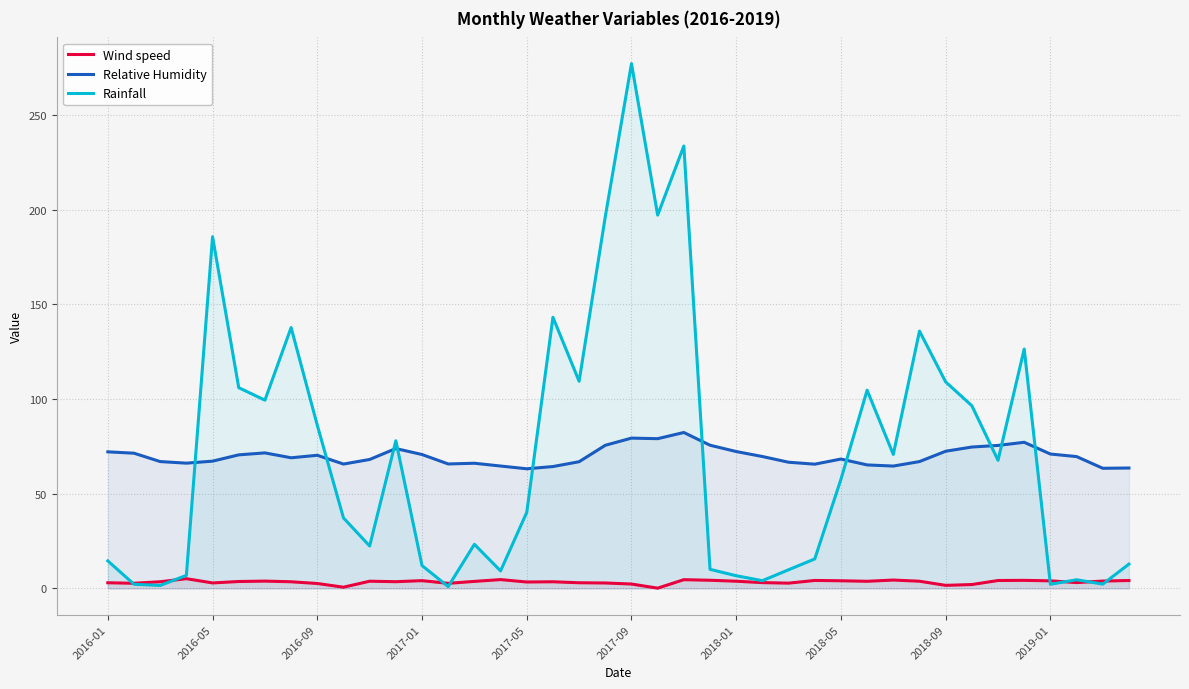

What is the average value of the Relative Humidity series?

69.8